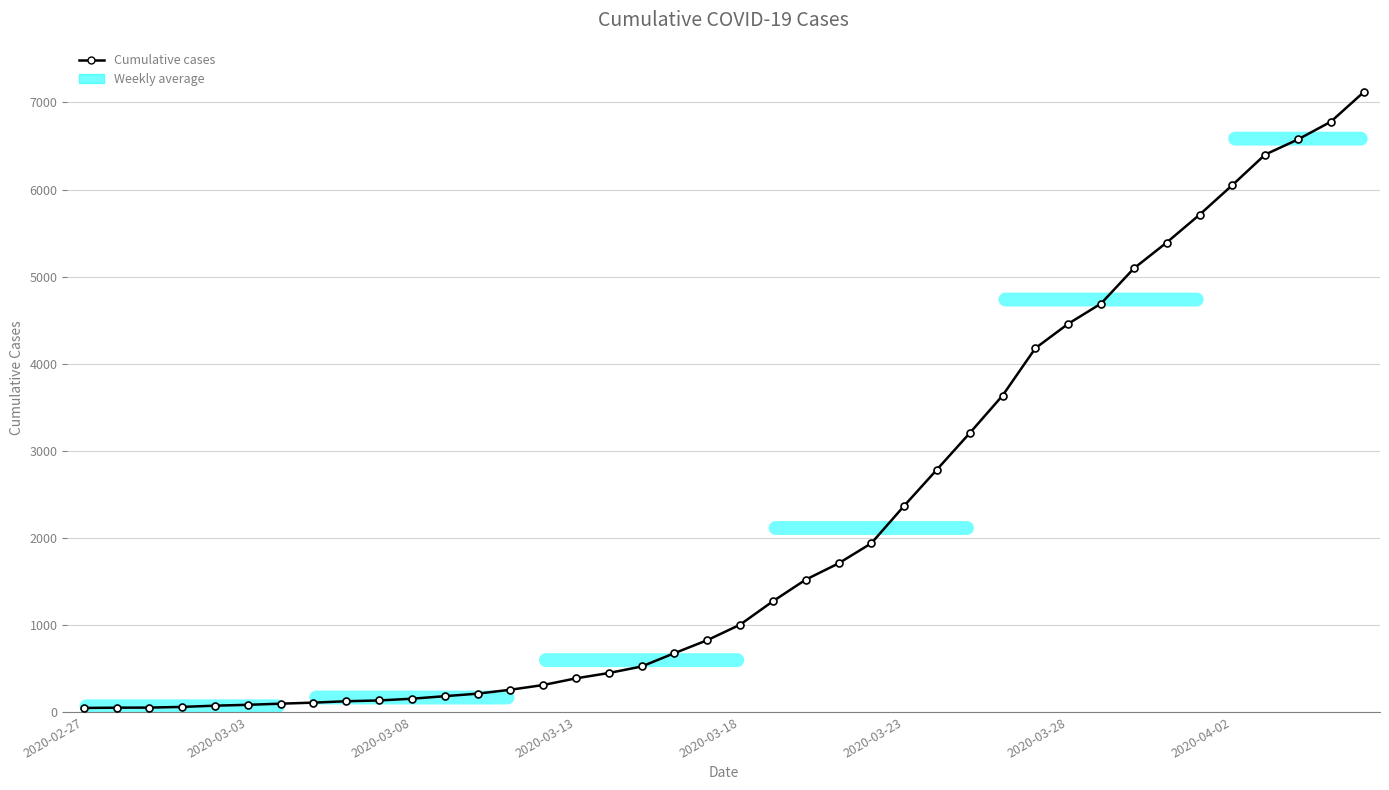

What is the maximum value shown in the chart?

7117